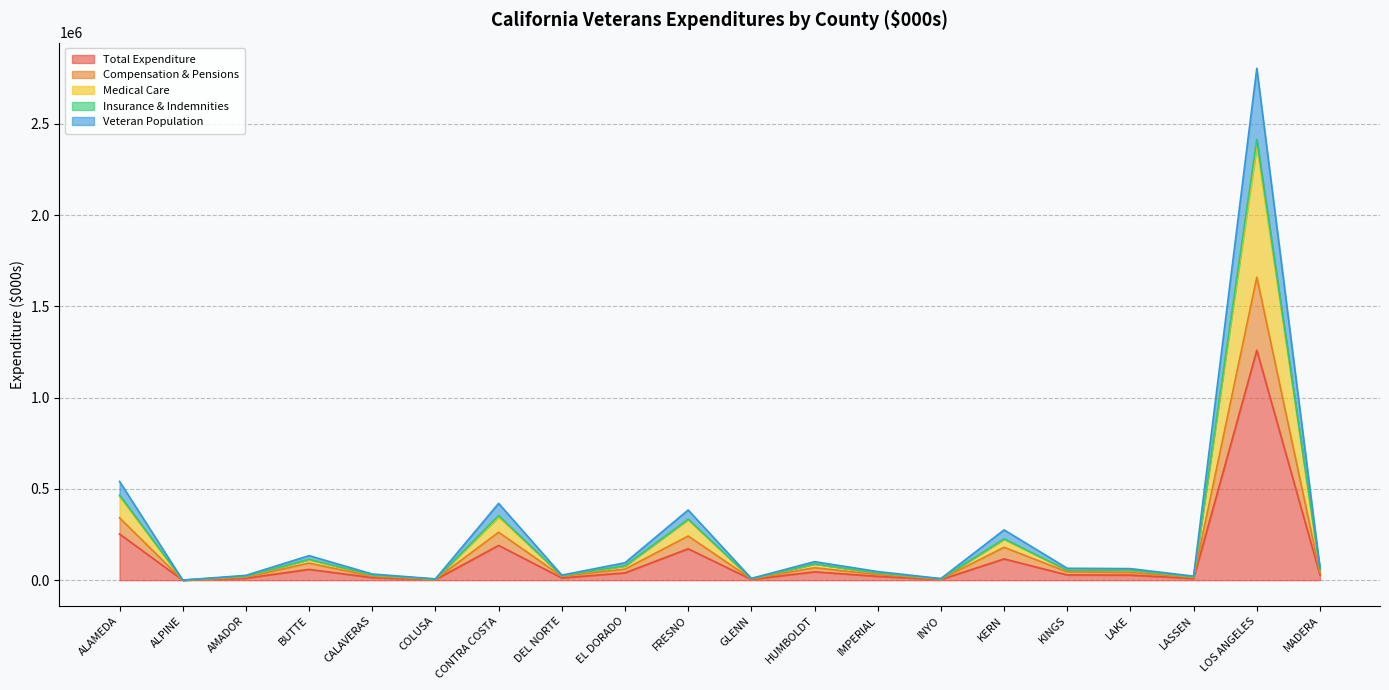

What are all the series names shown in the legend?

Total Expenditure, Compensation & Pensions, Medical Care, Insurance & Indemnities, Veteran Population